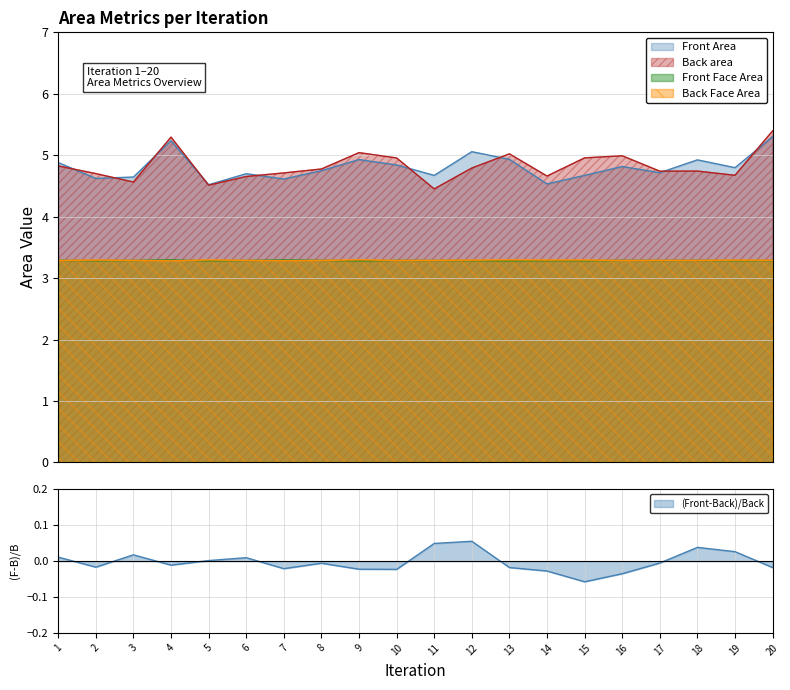

What is the difference between the maximum and minimum values in the Front Area series?

0.8